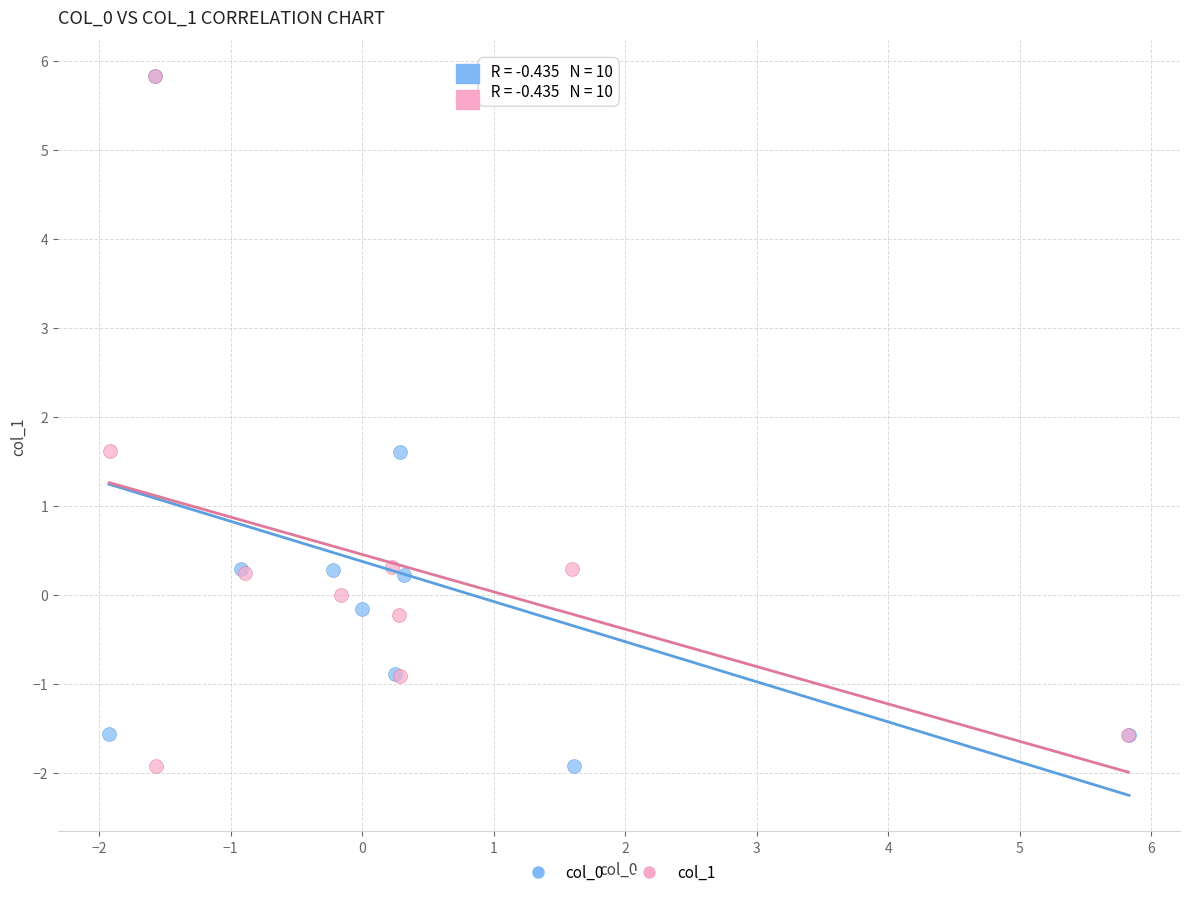

Which series has the widest spread of Y values?

col_1